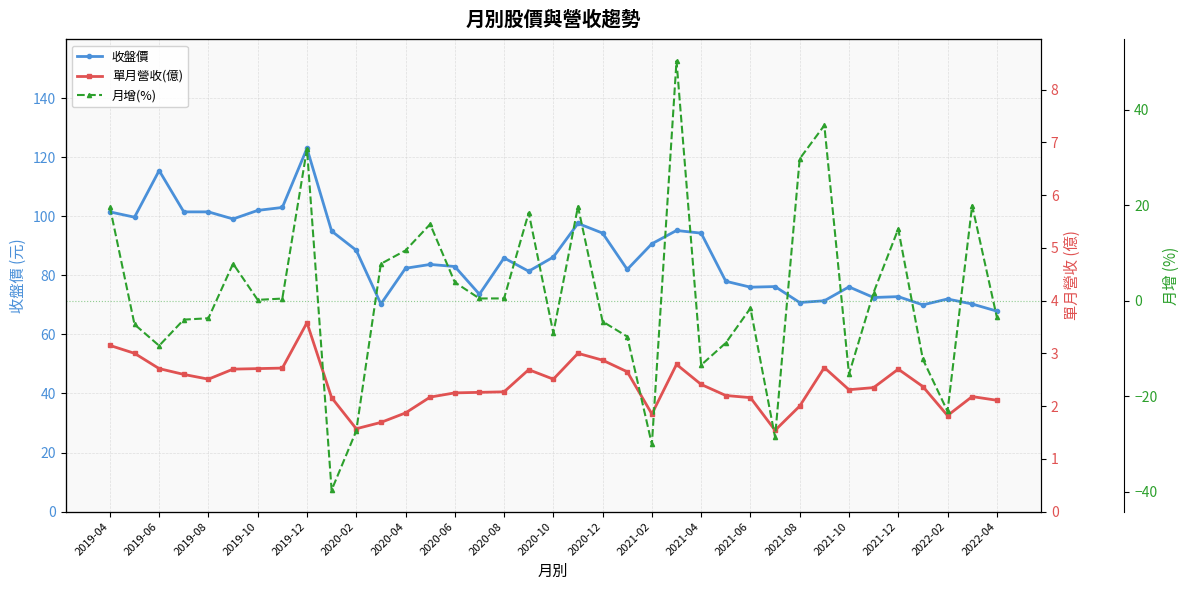

True or false: 收盤價 has more than 0 interior local peaks.

True